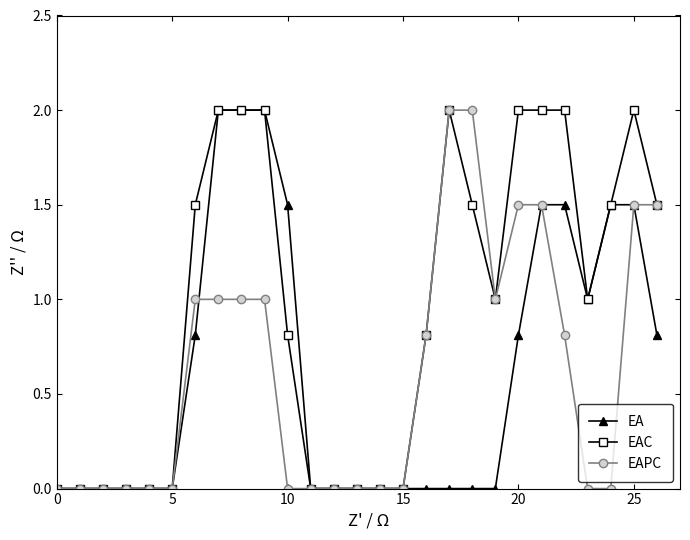

Which series has the largest total across all categories?

EAC